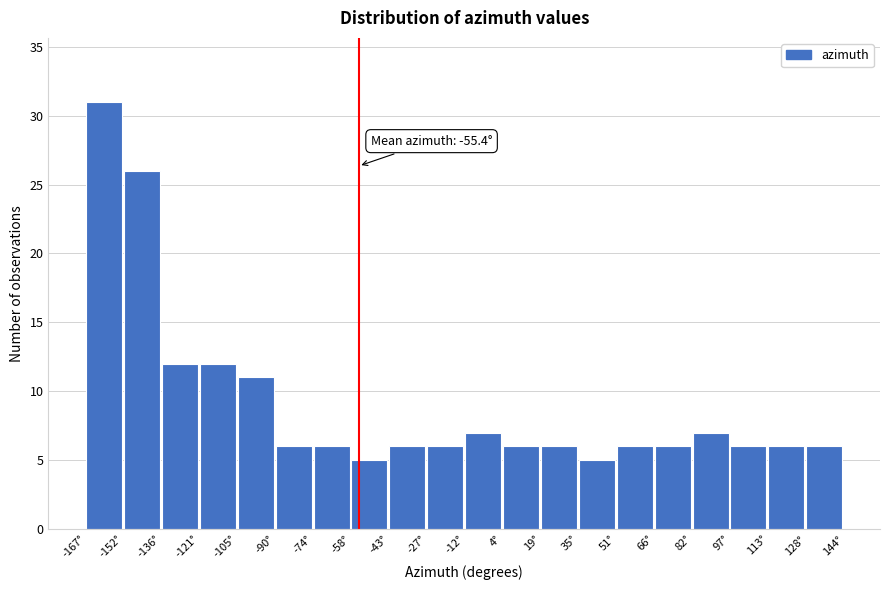

Over which range of the x-axis is the bar tallest?

-168 to -152